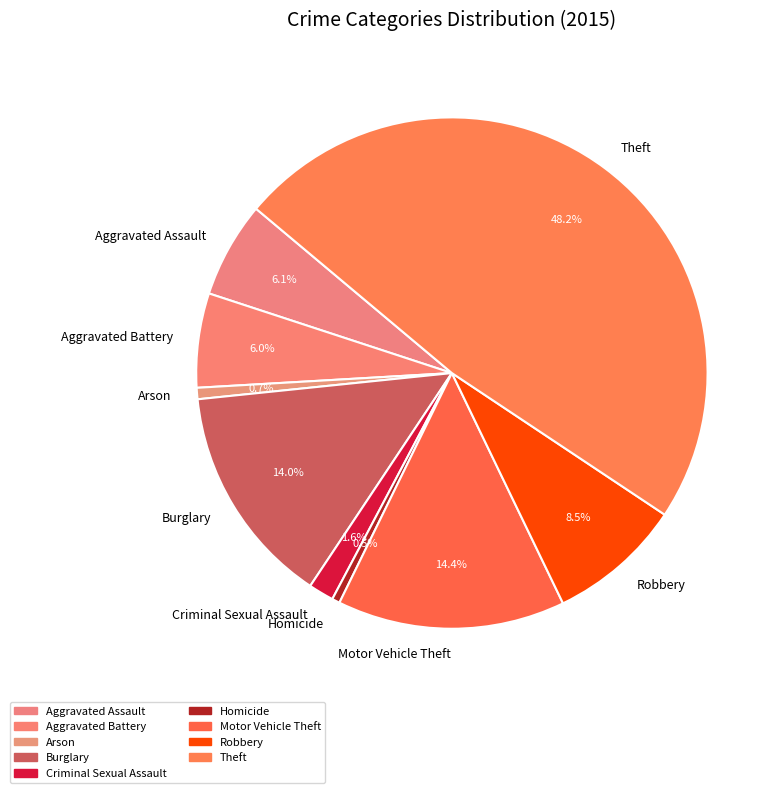

True or false: Arson accounts for 11% of the total.

False